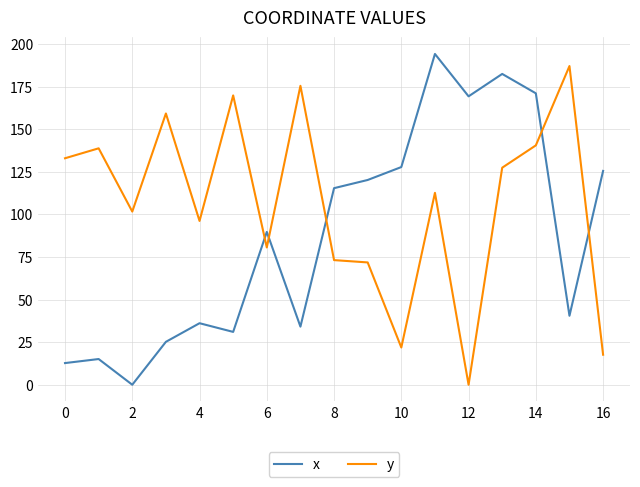

At how many categories does at least one series exceed 46?

17